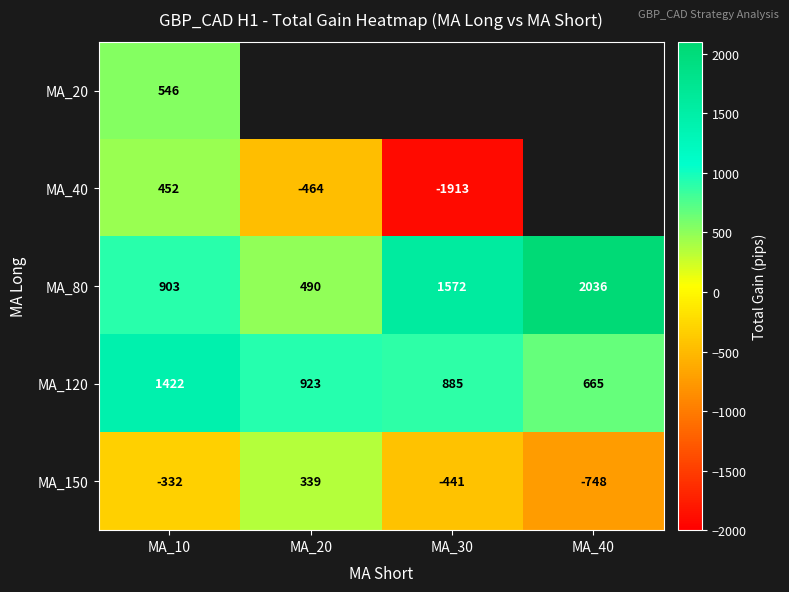

At which label does MA_120 reach its minimum?

MA_40